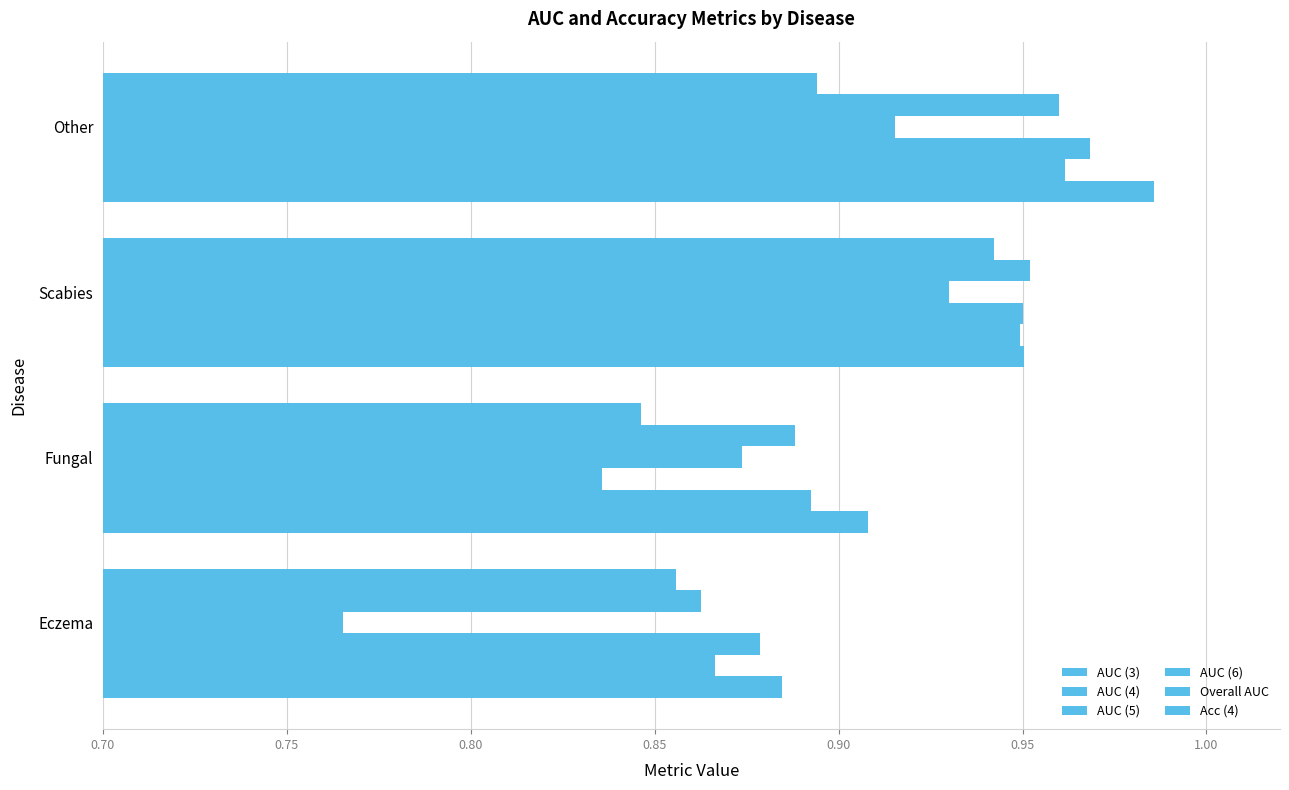

What is the value of the Overall AUC bar at the 2nd from the left?

0.9